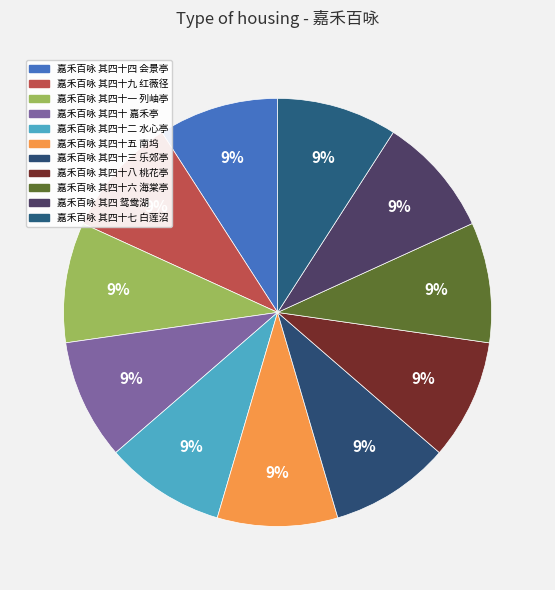

What is the total percentage of 嘉禾百咏 其四十六 海棠亭 and 嘉禾百咏 其四十七 白莲沼?

18.2%